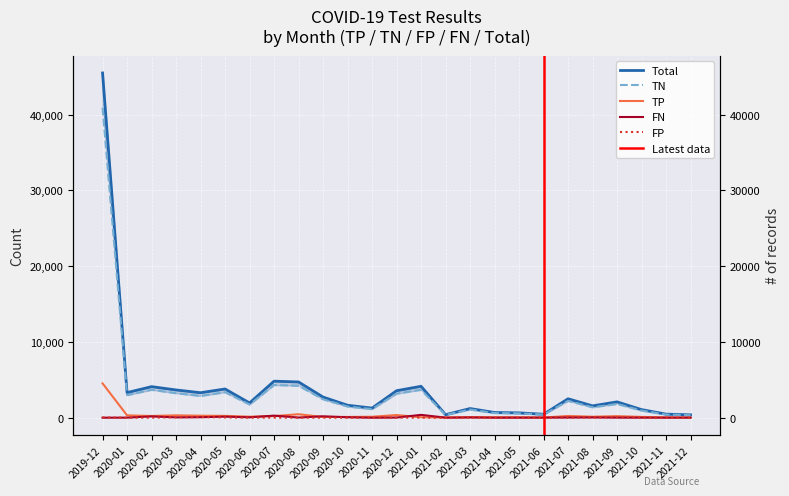

Where is the first local minimum for Total?

2020-01